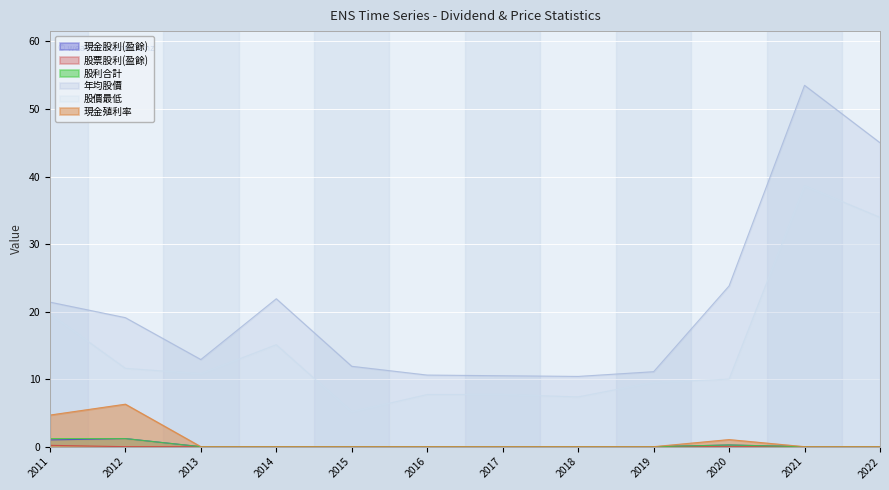

True or false: 股利合計 and 股價最低 intersect in this chart.

False